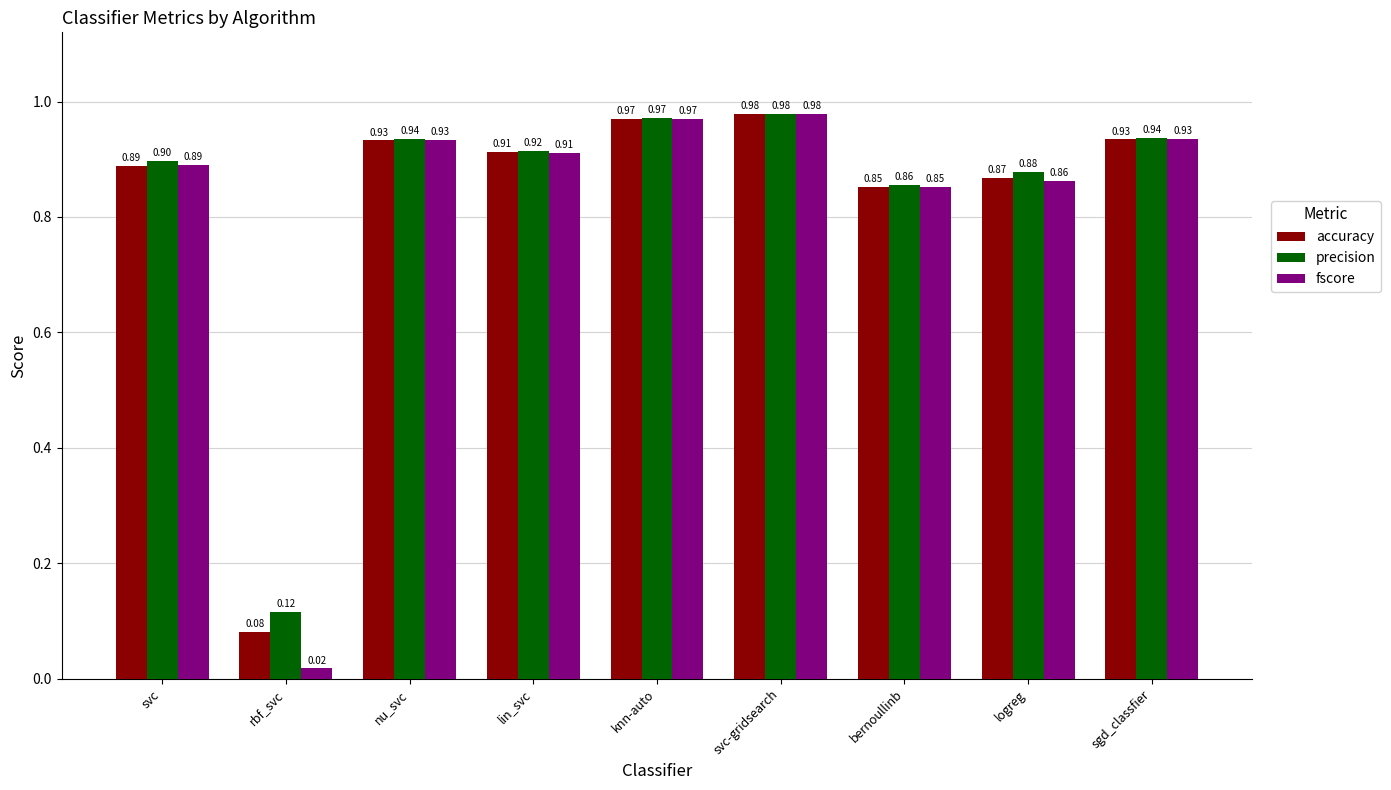

How many bars are there in total?

27